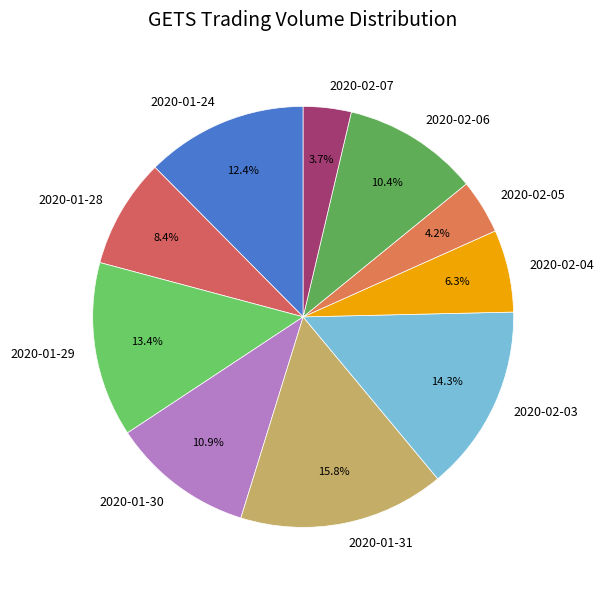

Is it true that 2020-02-05 is 12% of the pie?

False